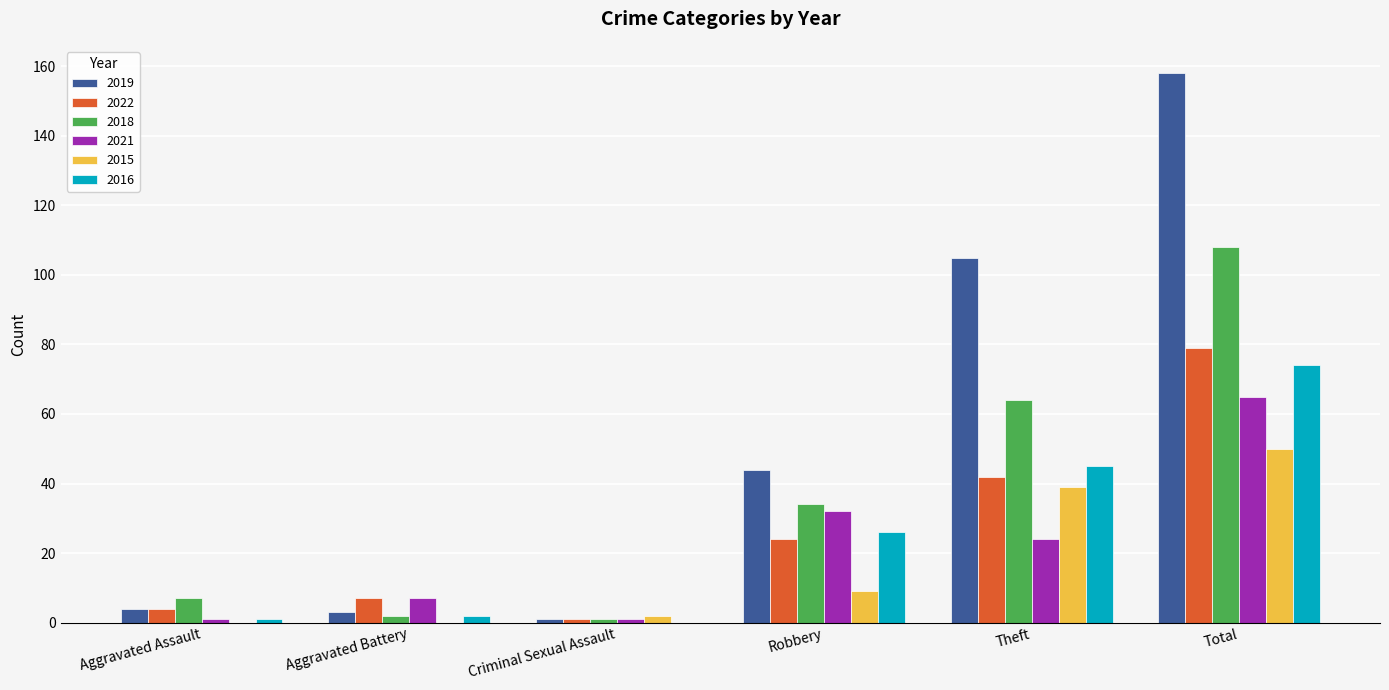

Which category has the highest value in the 2015 series?

Total